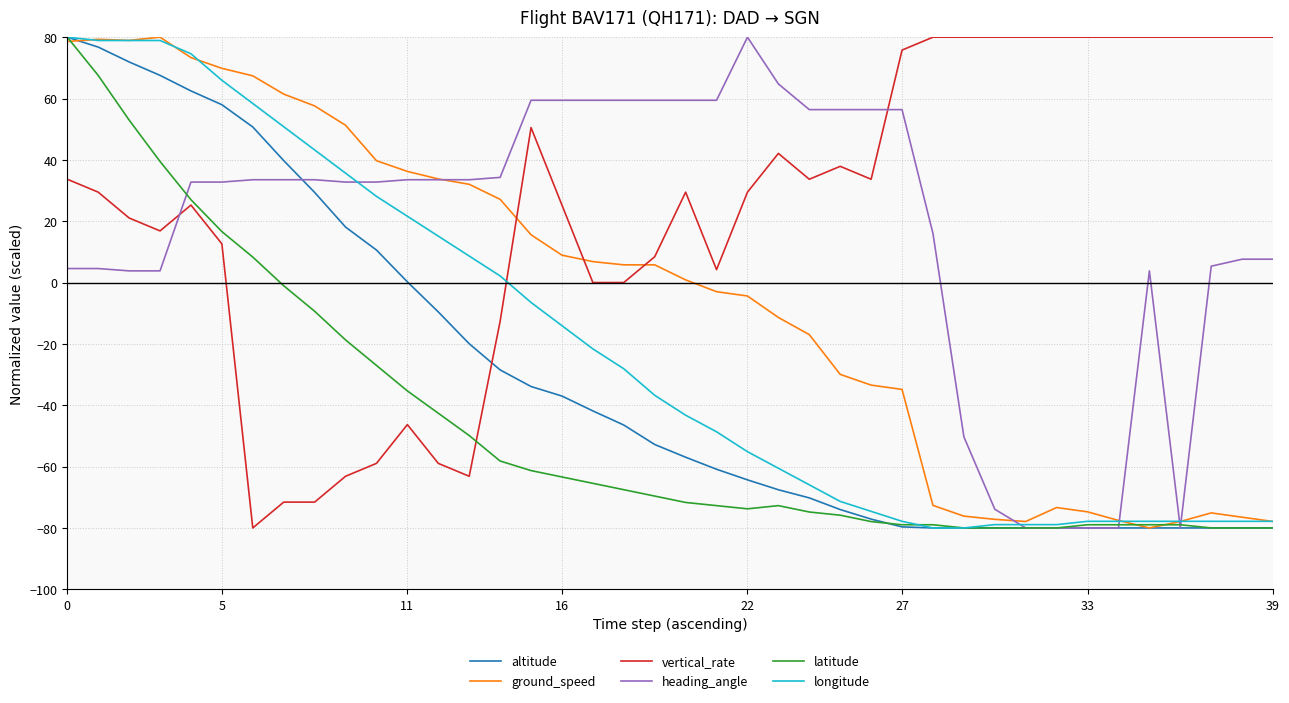

What is the minimum value for longitude?

-80.0